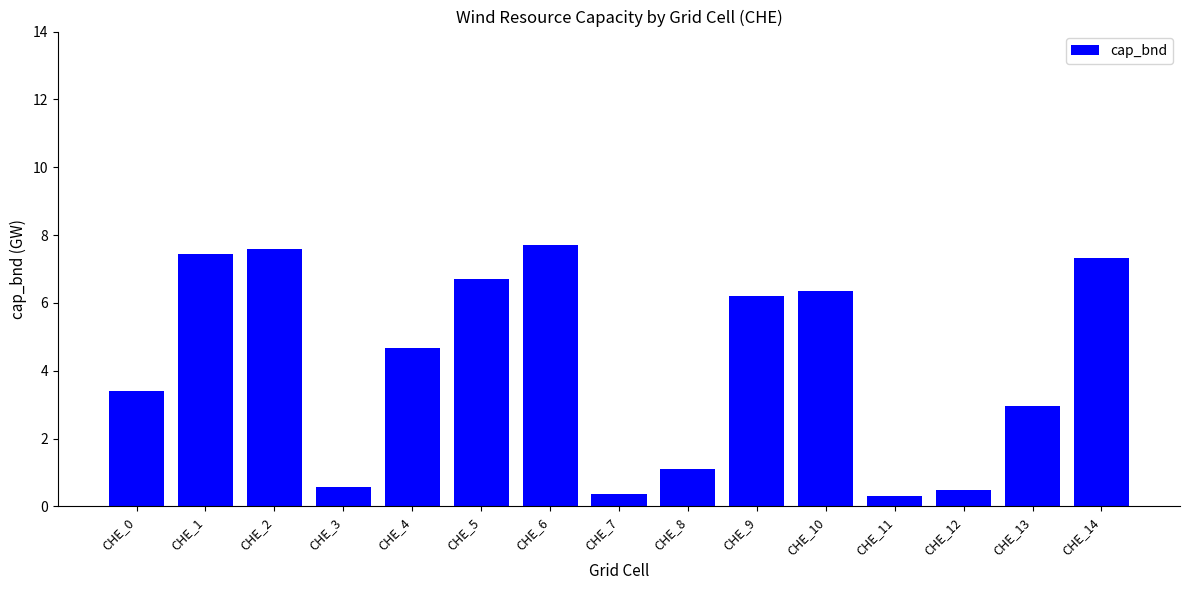

What is the difference between the second highest and second lowest values?

7.2